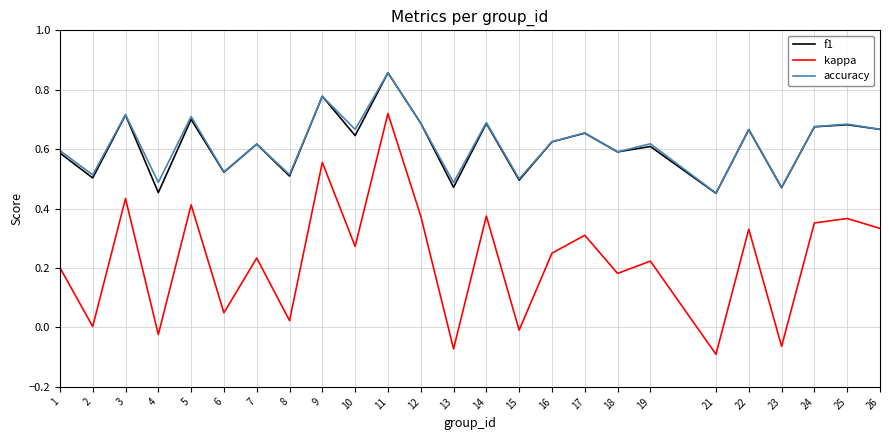

What is the total value across all series at 5?

1.8